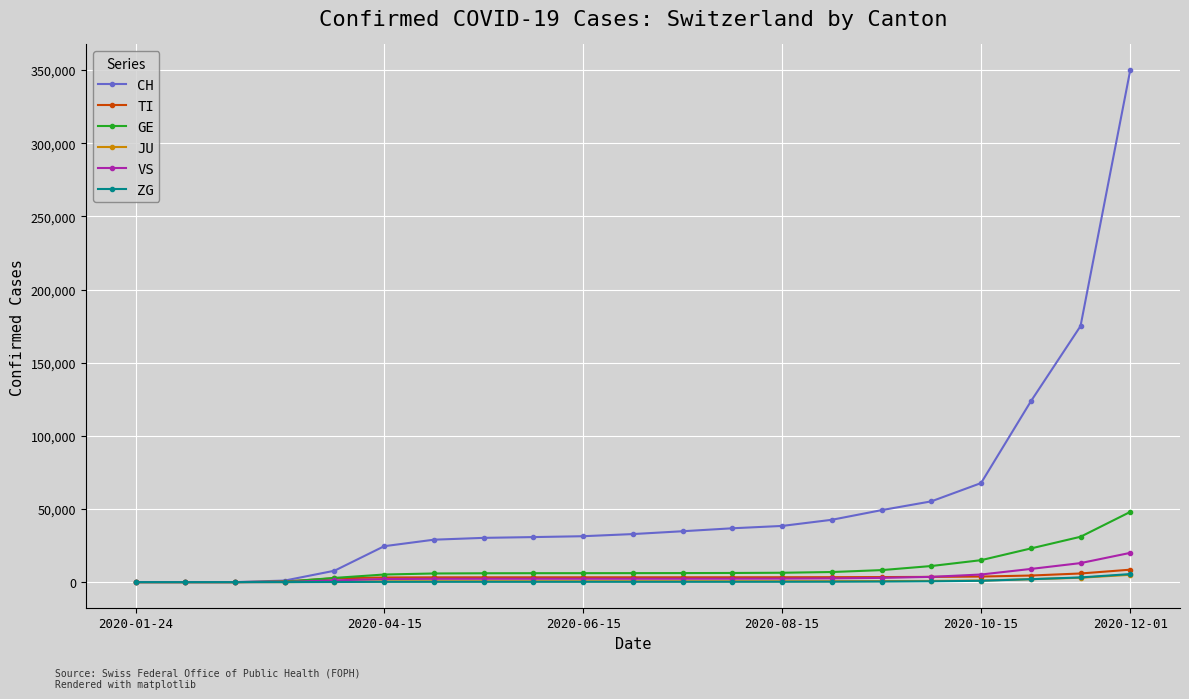

How many data points in GE are less than 6140?

10